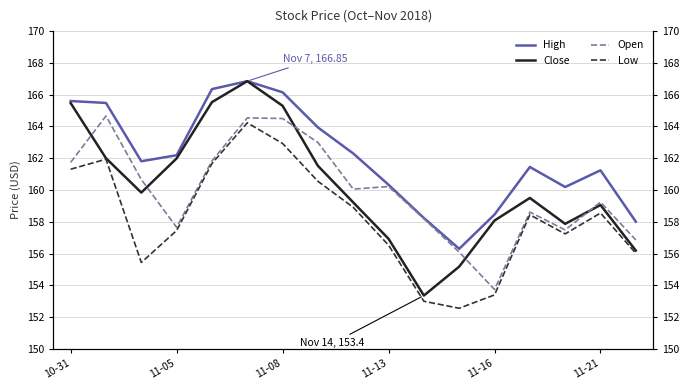

True or false: High has a value of 163.9 at 7.

True